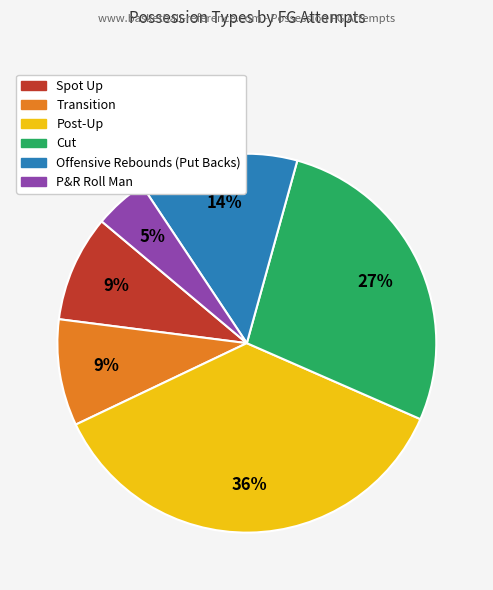

True or false: Transition accounts for 9% of the total.

True